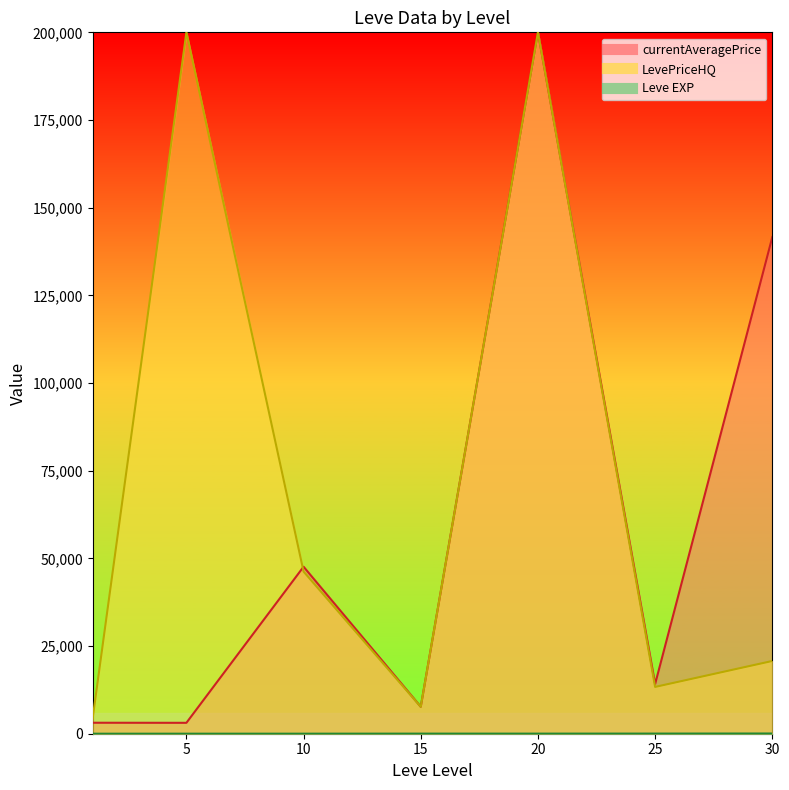

True or false: Leve EXP_line has more than 2 interior local peaks.

False